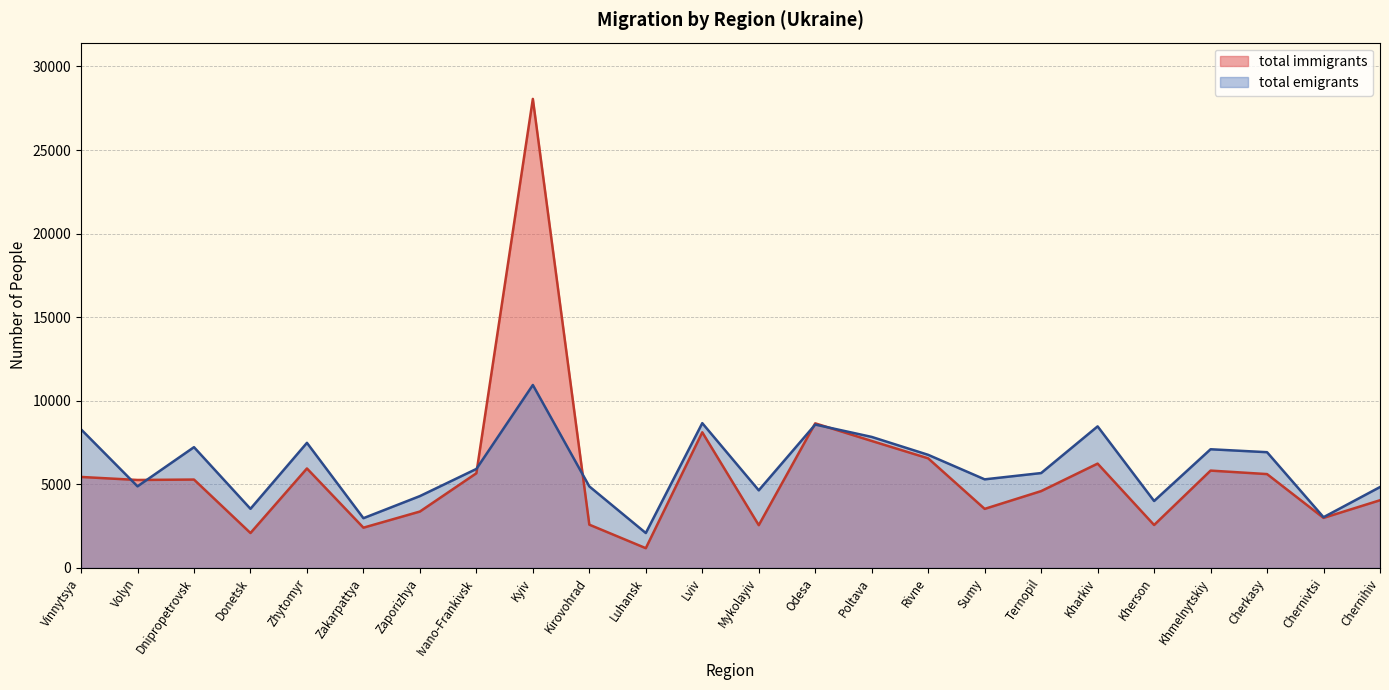

What is the sum of the total immigrants values at Khmelnytskiy and Mykolayiv?

8375